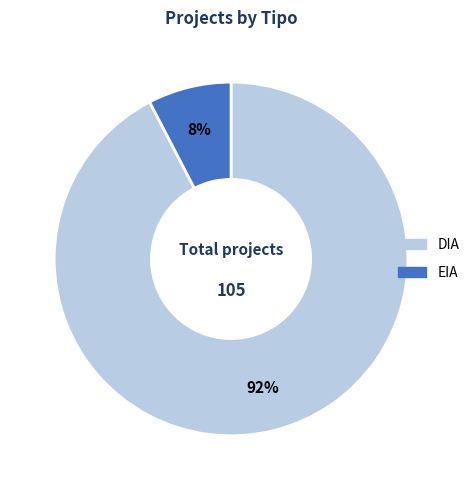

Which slice is the smallest?

EIA